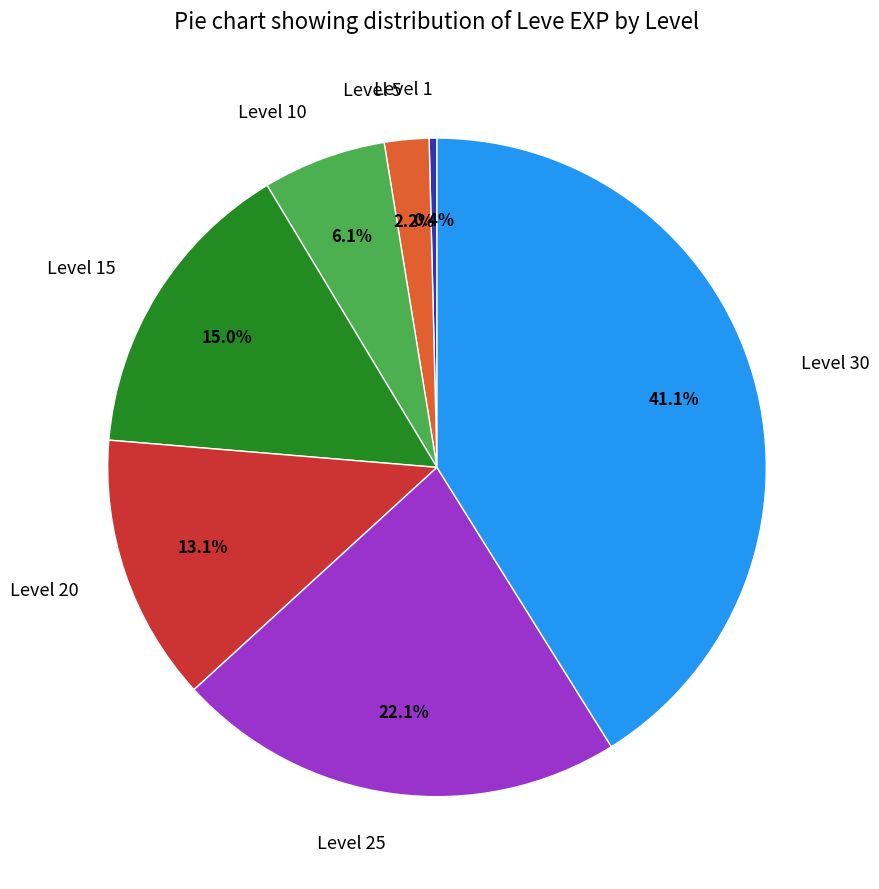

What is the smallest slice in the pie chart?

Level 1